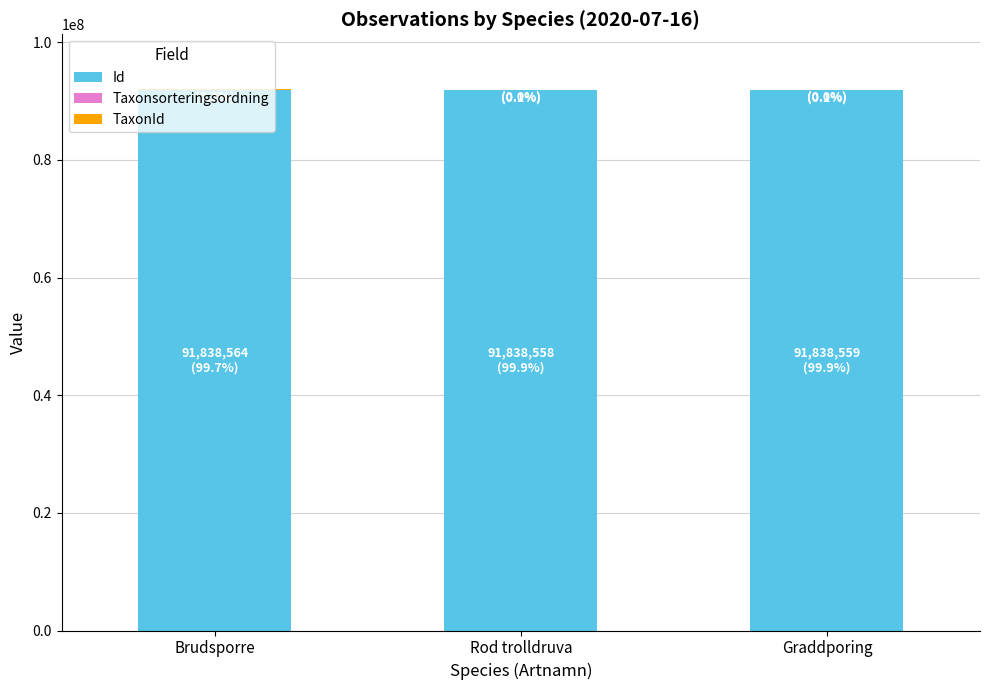

What is the highest value of the Id series?

91838564